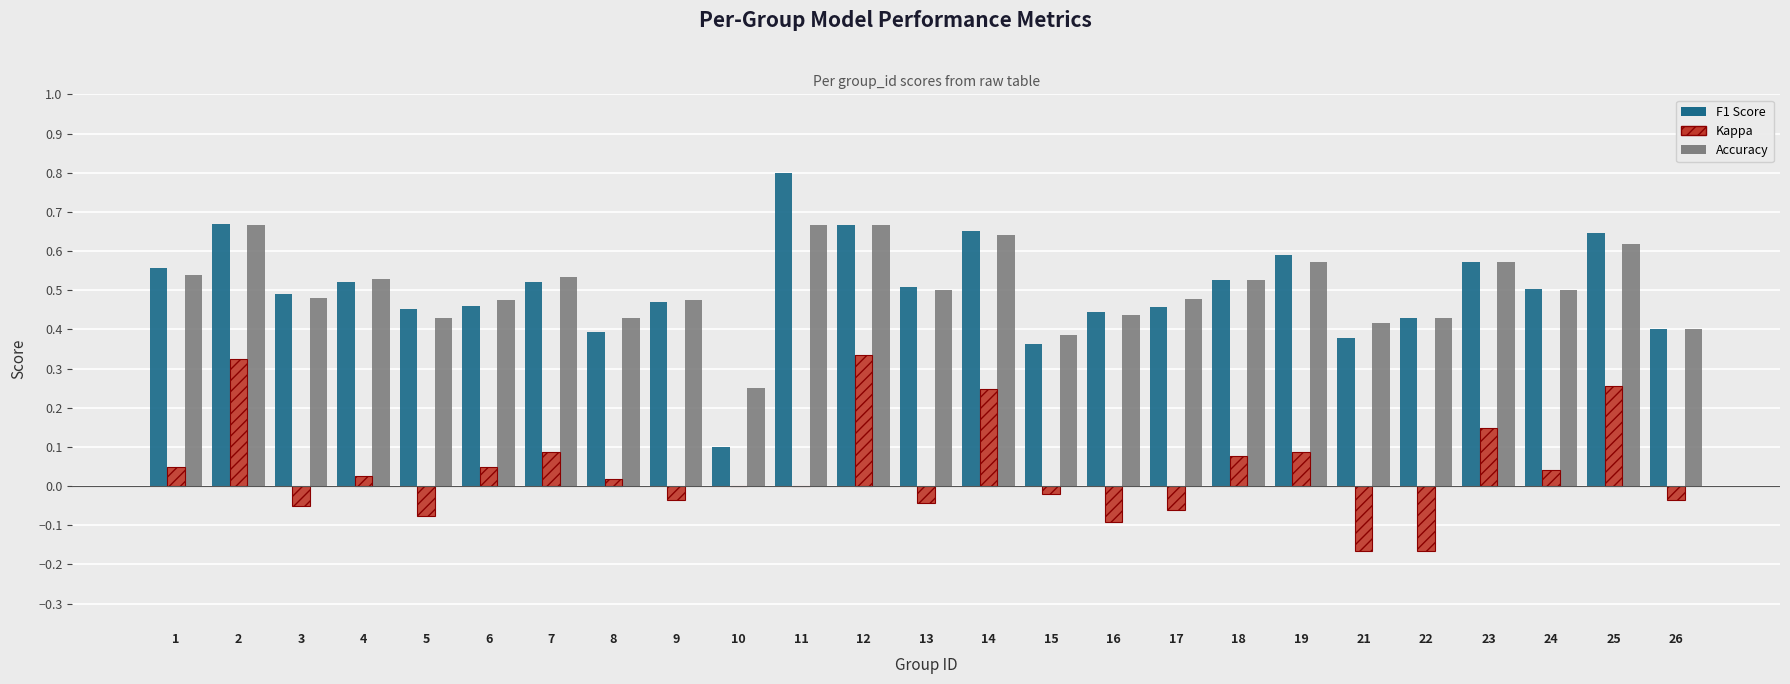

What are all the series names shown in the legend?

f1, kappa, accuracy